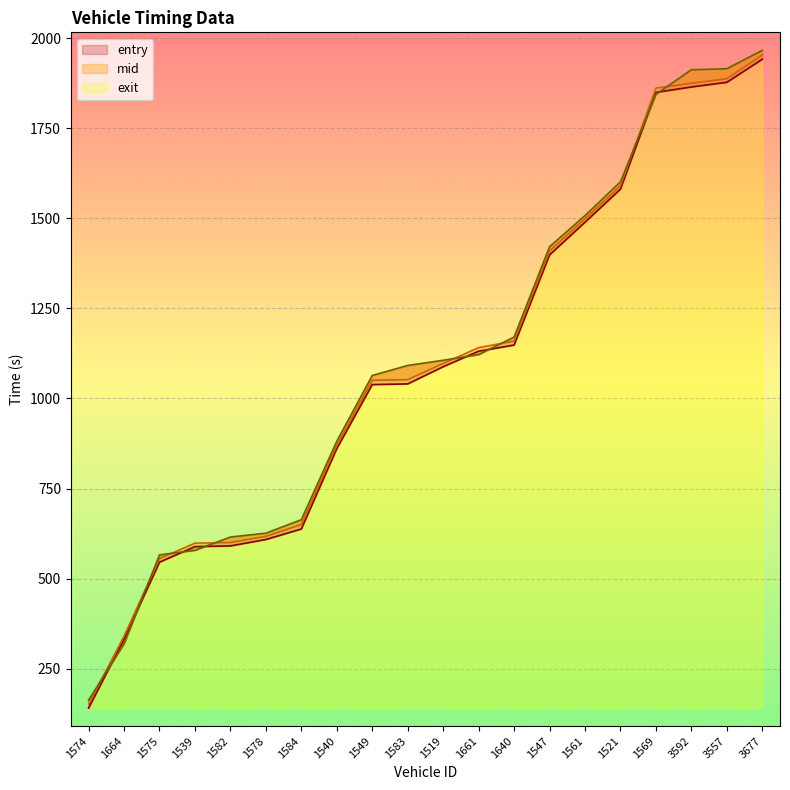

List the series in order of their peak value, highest first.

exit, mid, entry